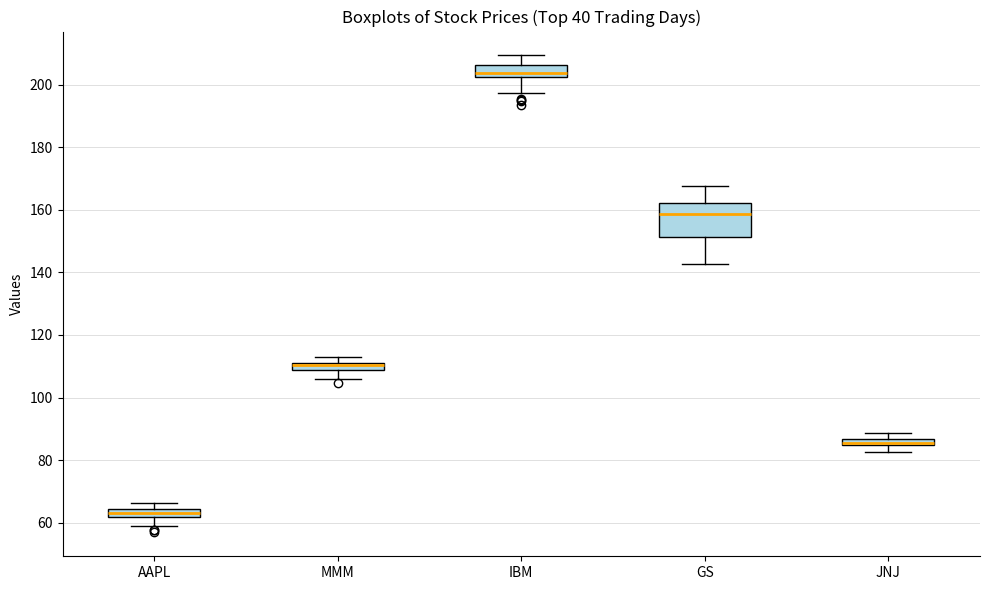

Where does the lower whisker of the box for JNJ end on the y-axis? The values are not printed on the chart, so give them approximately, as read against the axis.

82